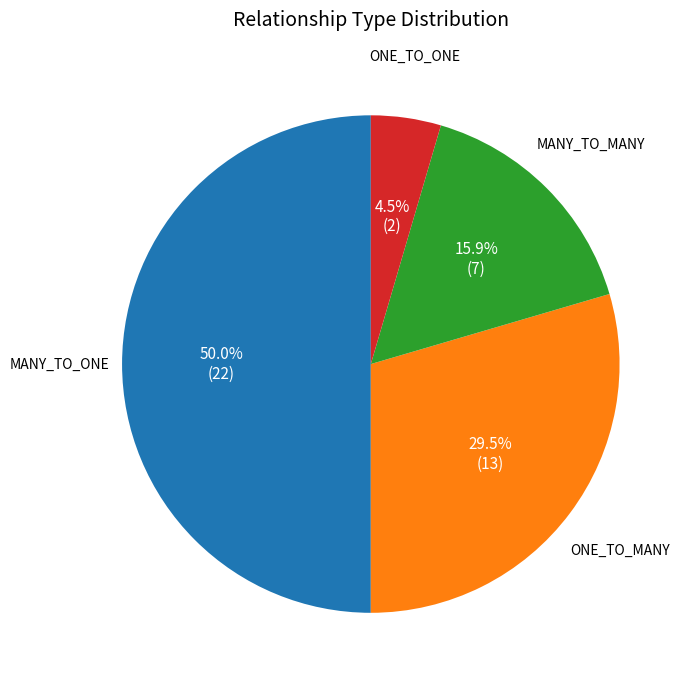

Count the number of slices in the pie.

4